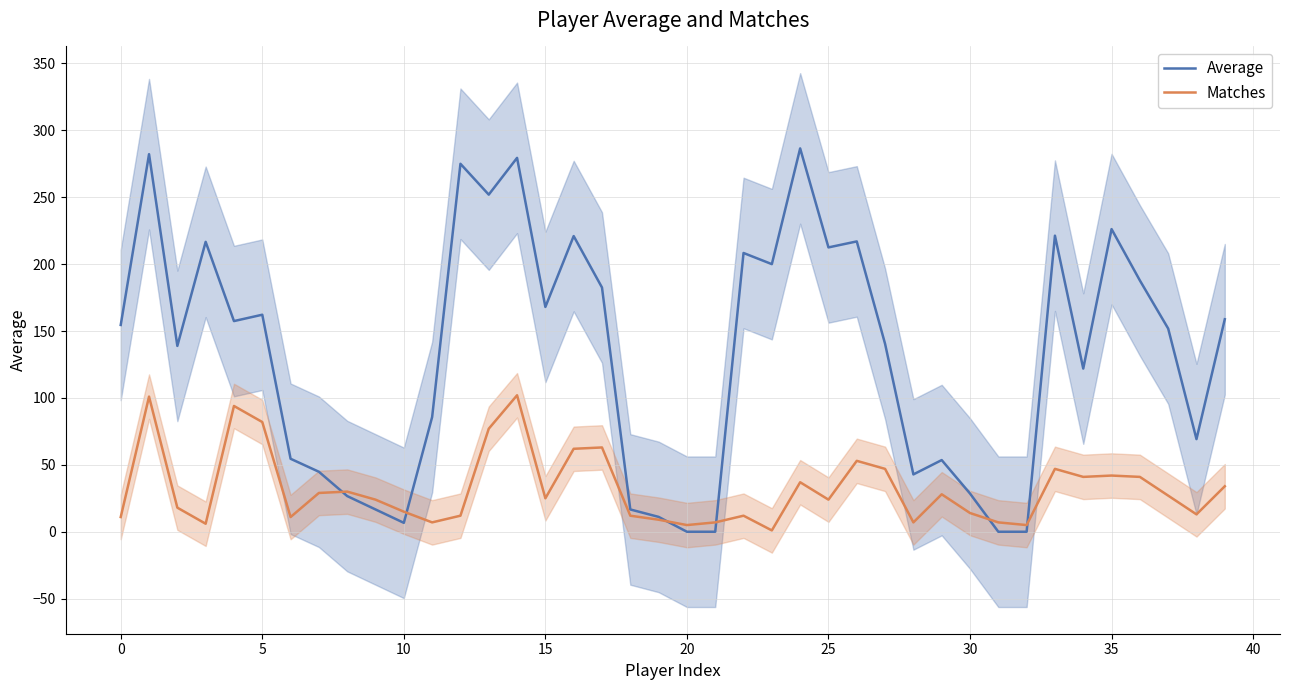

What is the sum of all Matches values?

1282.0